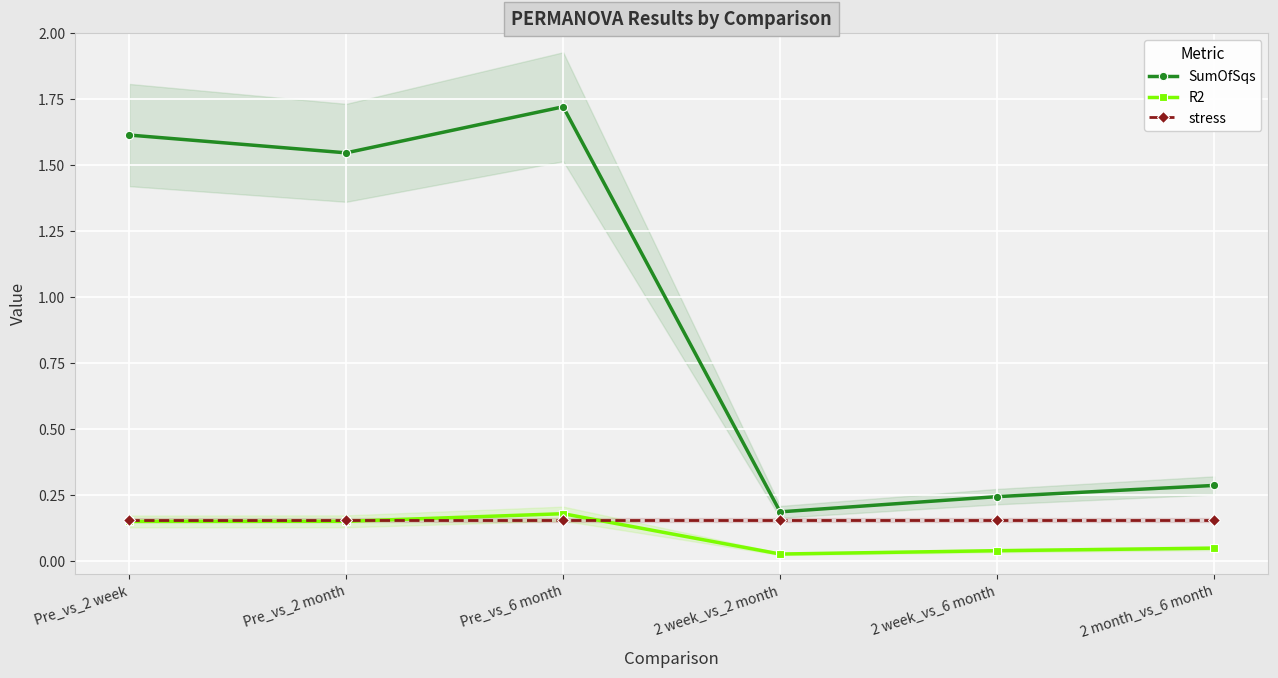

How many lines are shown in the chart?

3